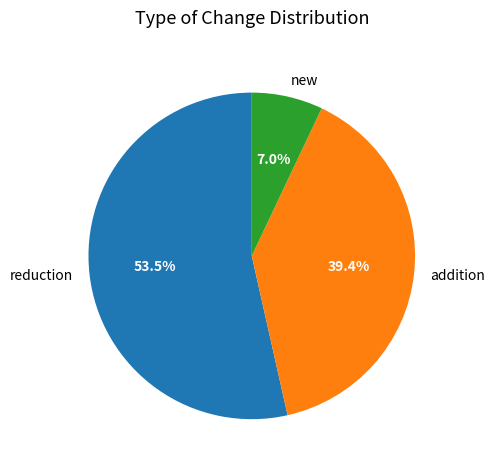

Which has a higher value, addition or new?

addition